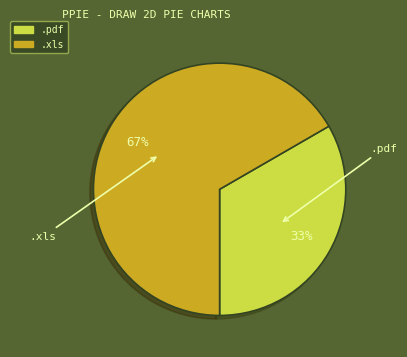

To the nearest percent, what is the average slice percentage?

50%